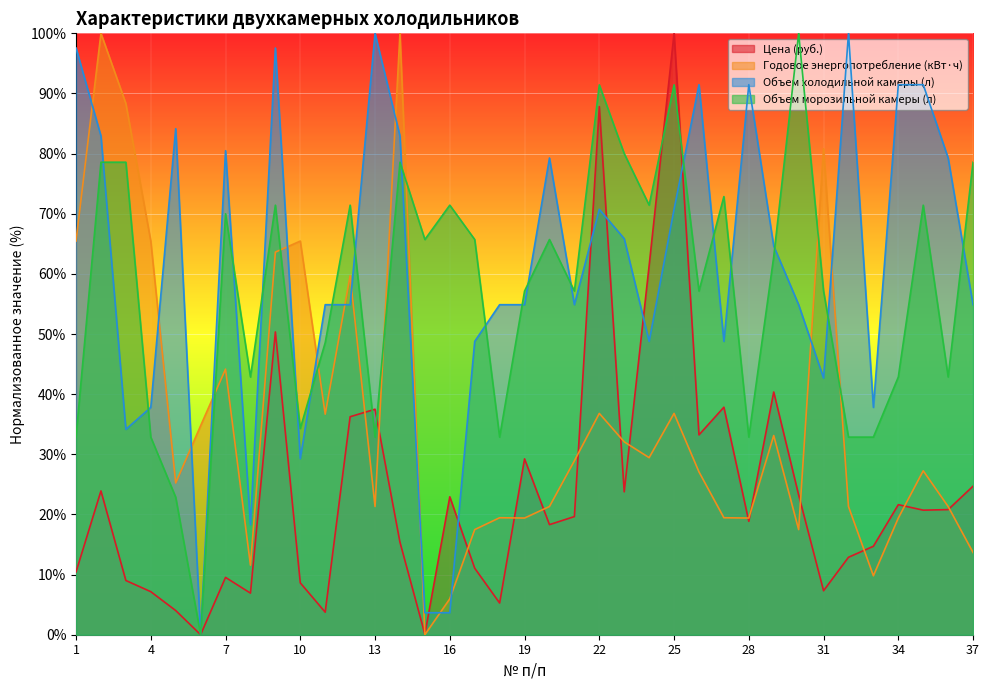

Which series has the largest range (max minus min)?

Цена (руб.)